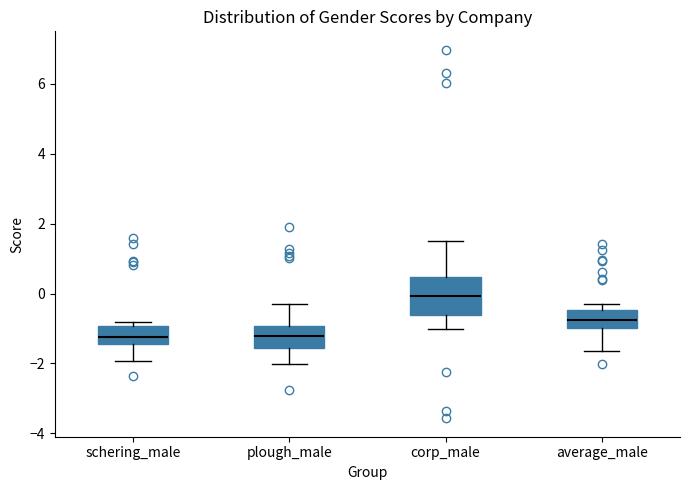

Reading left to right, transcribe this box plot: for each box, give where its median line is, the range the box spans, and where its two whiskers end, as read against the y-axis. The values are not printed on the chart, so give them approximately, as read against the axis.

schering_male: median -1.2, box -1.4 to -1.0, whiskers -2.0 to -0.8
plough_male: median -1.2, box -1.6 to -1.0, whiskers -2.0 to -0.2
corp_male: median 0.0, box -0.6 to 0.4, whiskers -1.0 to 1.4
average_male: median -0.8, box -1.0 to -0.4, whiskers -1.6 to -0.2